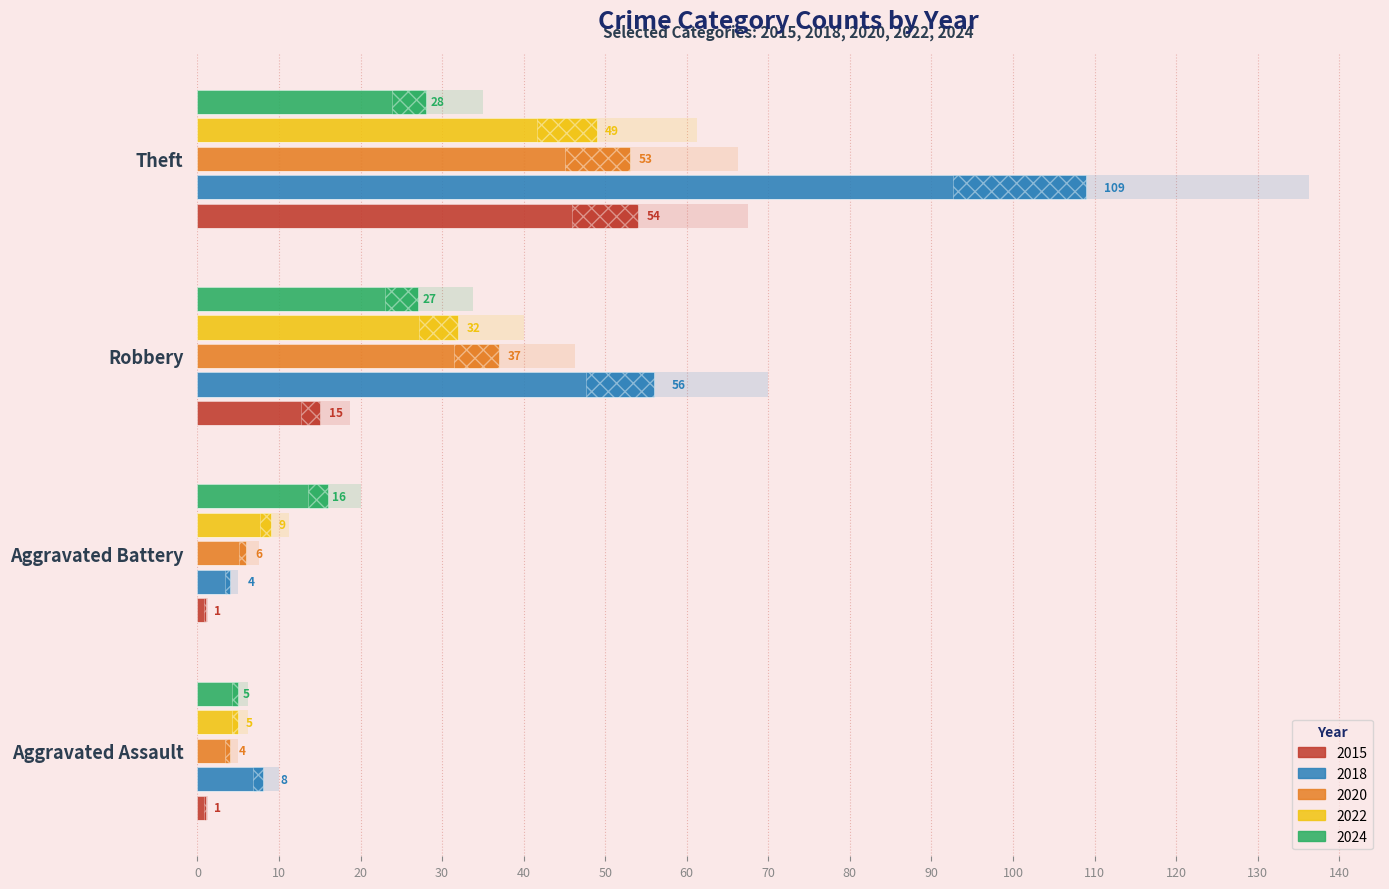

What is the average value of the 2018 series?

44.2